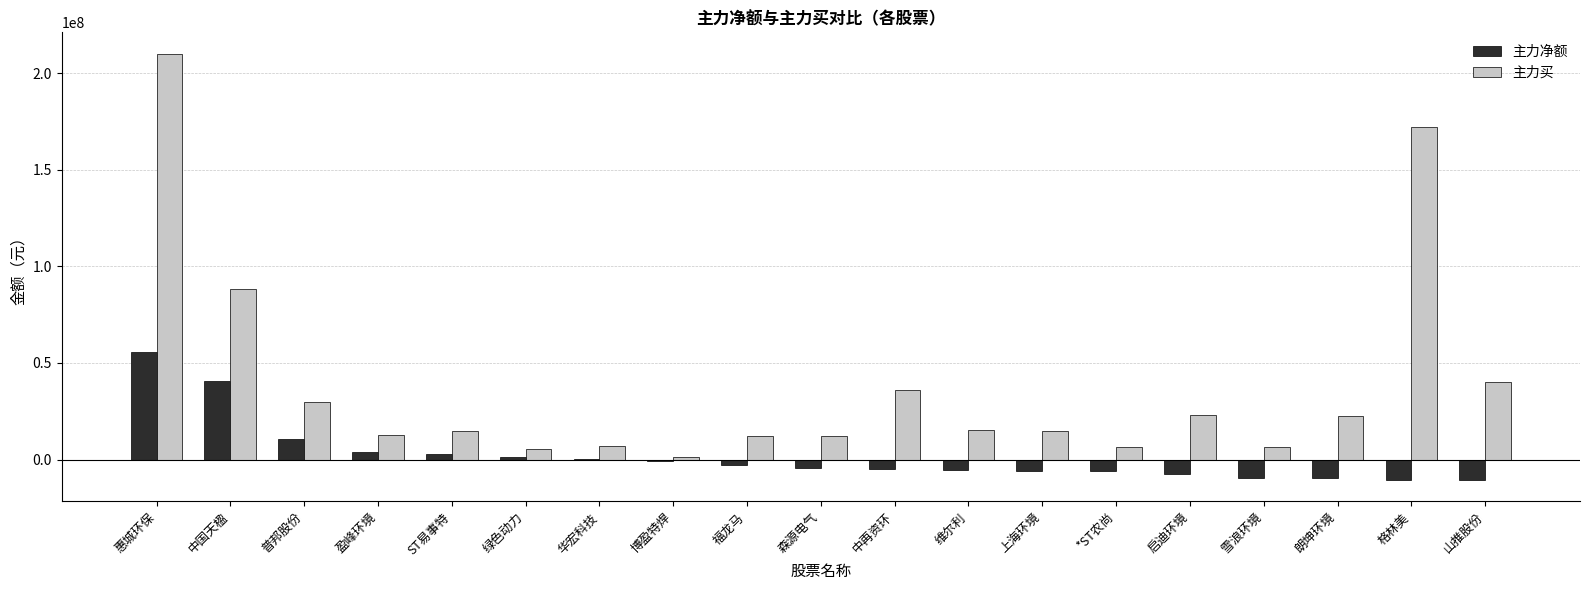

Where is 主力买 nearest to the value 105698228?

中国天楹